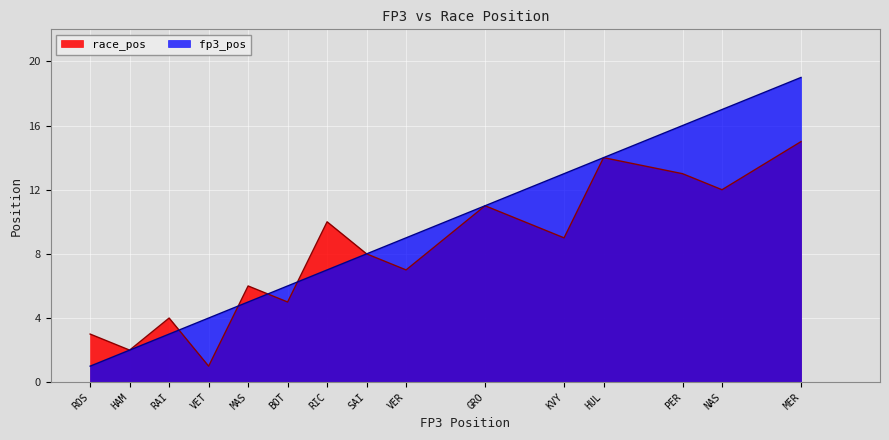

What is the sum of all race_pos values?

120